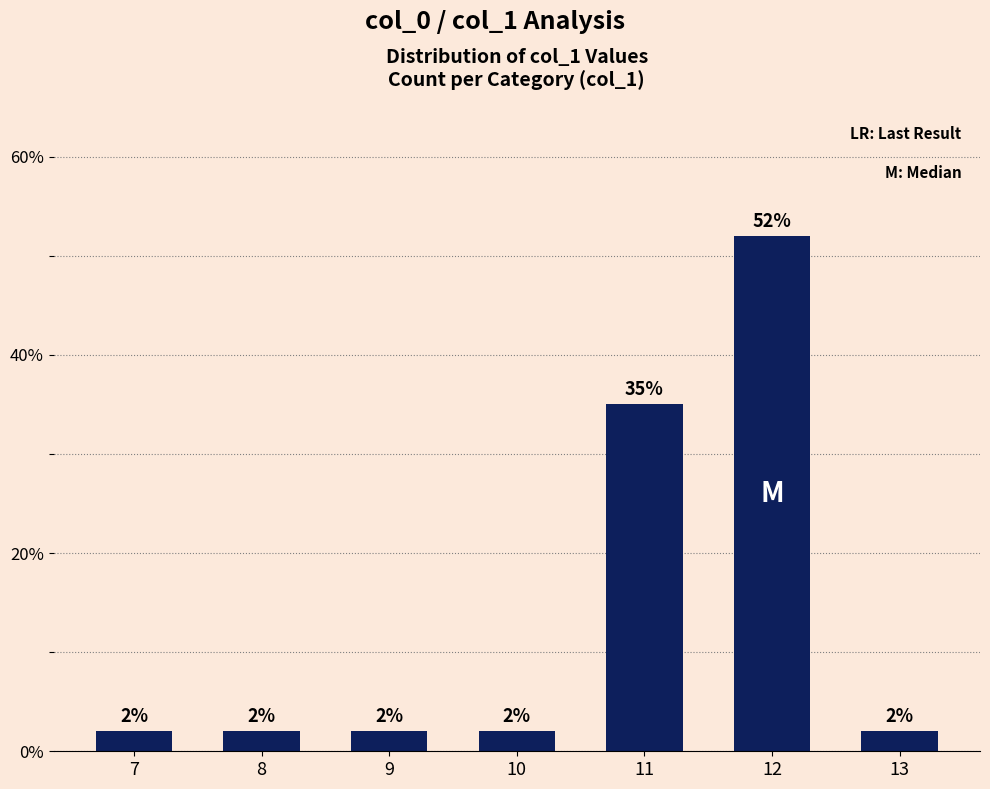

Reading left to right, list all the values displayed in this chart.

7=2	8=2	9=2	10=2	11=35	12=52	13=2